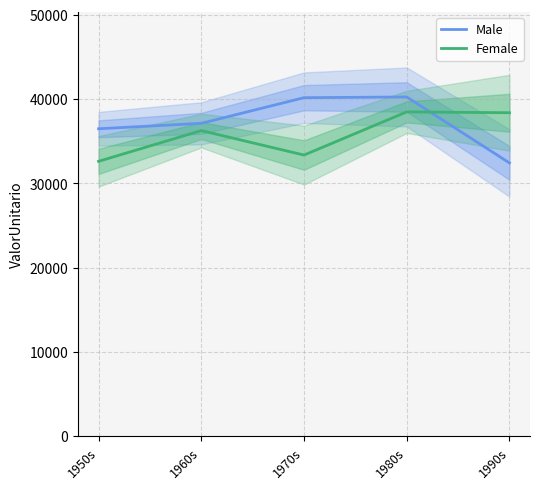

What is the difference between the maximum and minimum values in the Female series?

5866.2